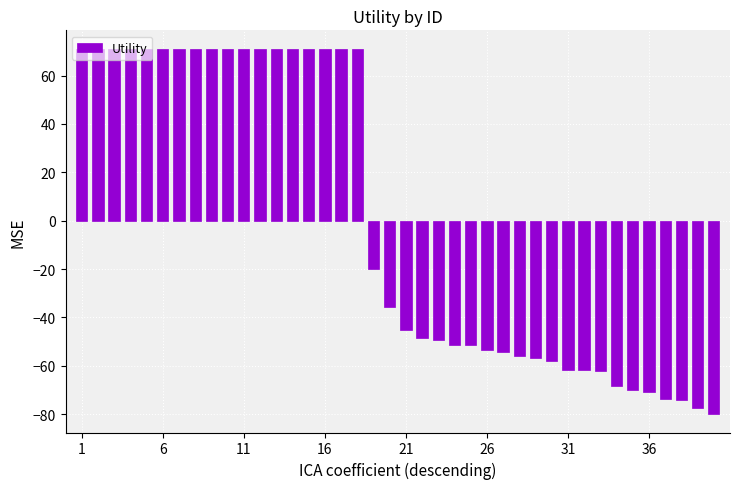

What is the value of the 29th bar from the left?

-56.8